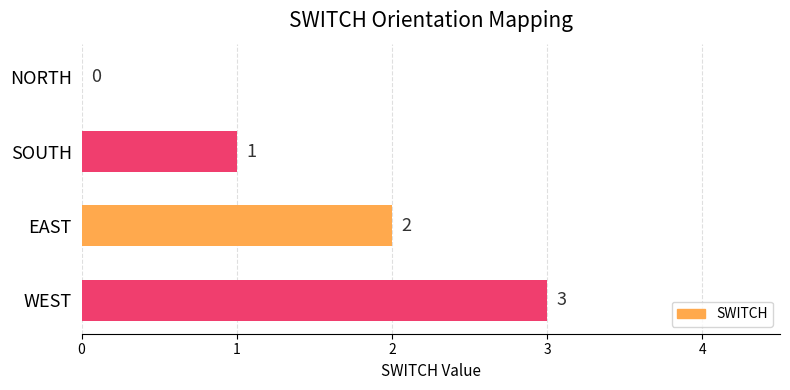

How many values are between 1 and 3?

3